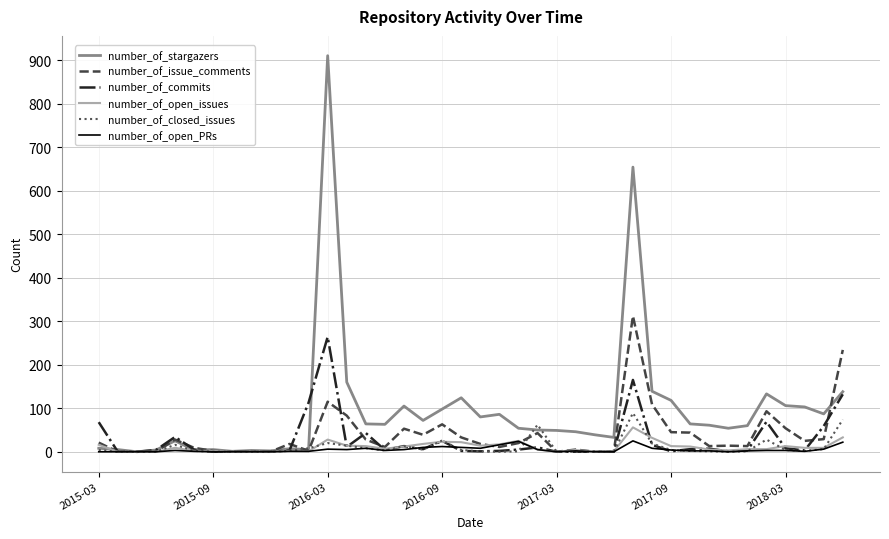

Which series has the largest total across all categories?

number_of_stargazers